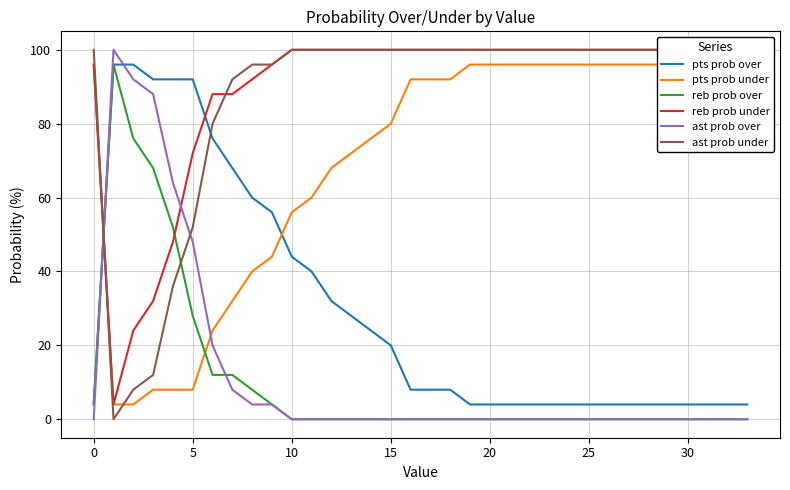

Does the chart display data point markers on the line(s)?

No